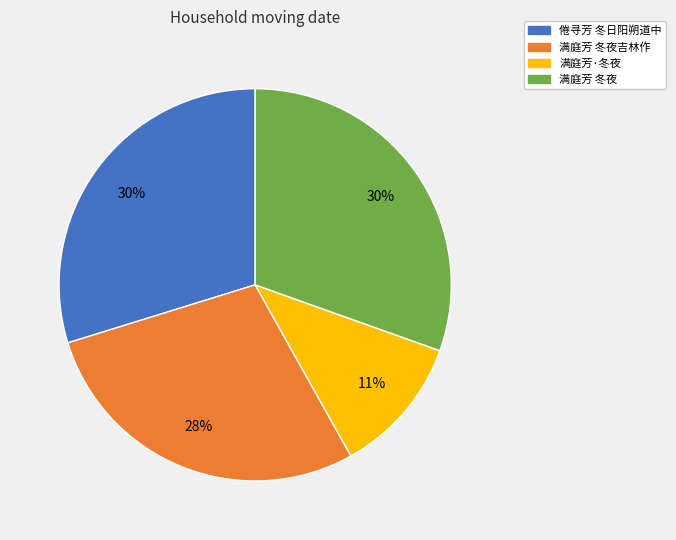

Do 满庭芳·冬夜 and 倦寻芳 冬日阳朔道中 together represent more than half of the pie?

No